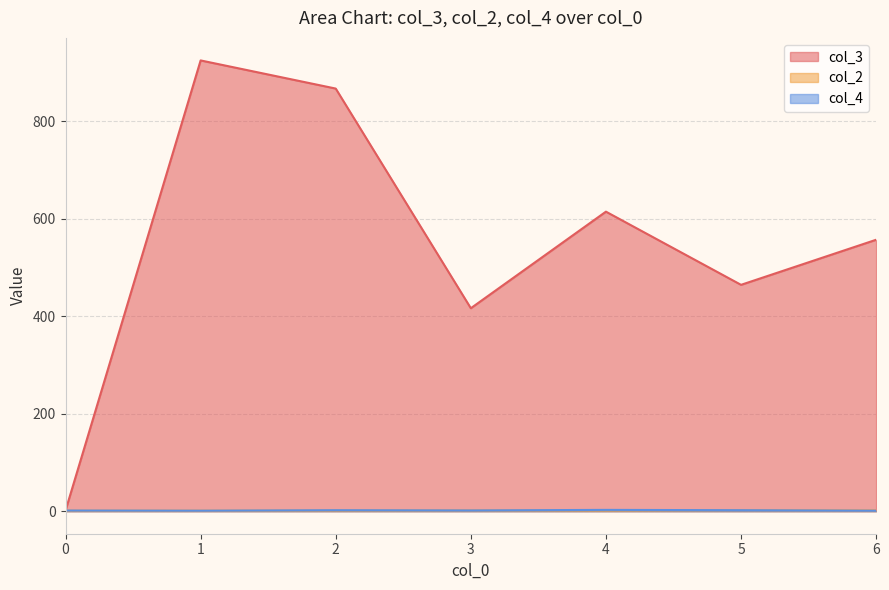

Where do col_4 and col_2 first cross each other?

3 and 3